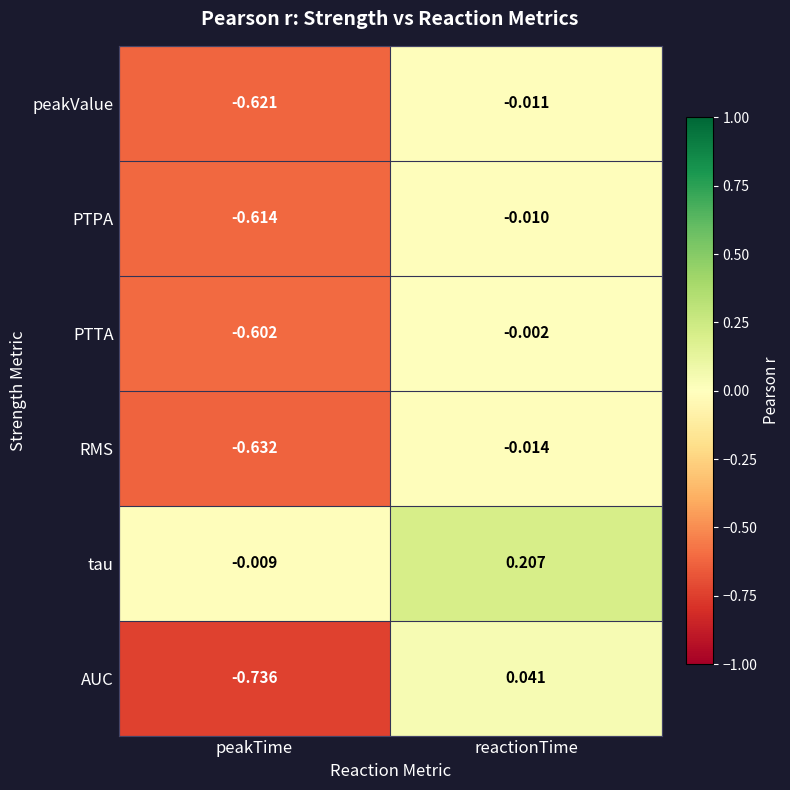

Which label corresponds to the smallest value in the chart?

peakTime